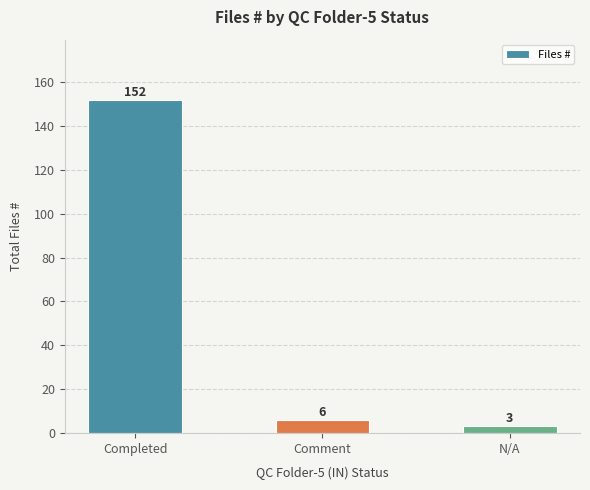

Which label corresponds to the smallest value in the chart?

N/A